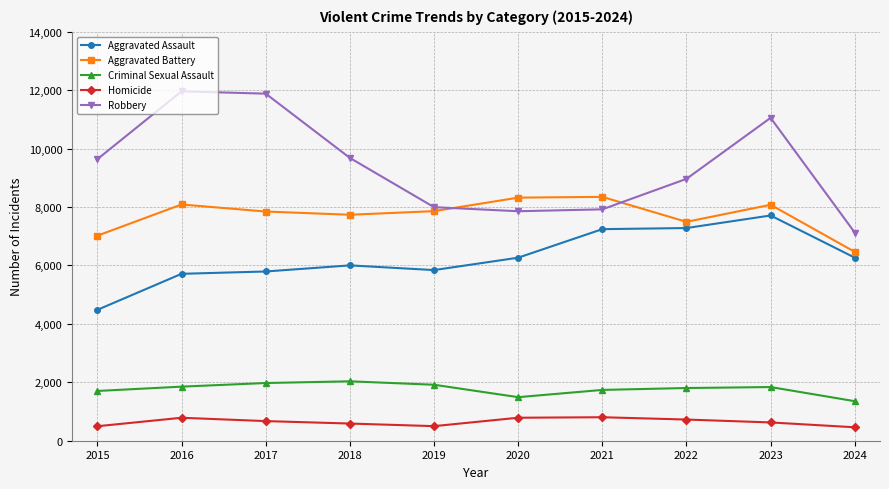

What is the value of the Aggravated Assault point at the 7th from the left?

7242